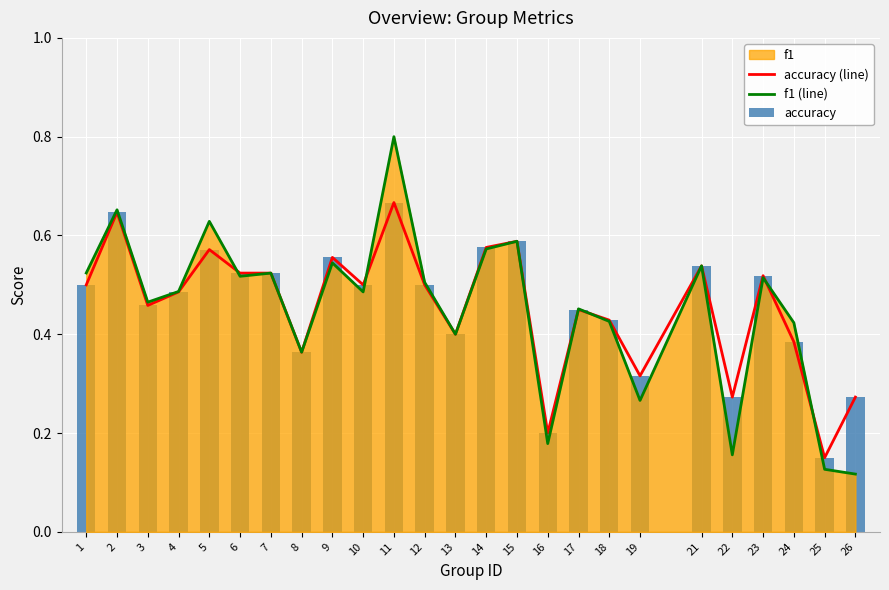

Which category has the lowest value across all series?

26